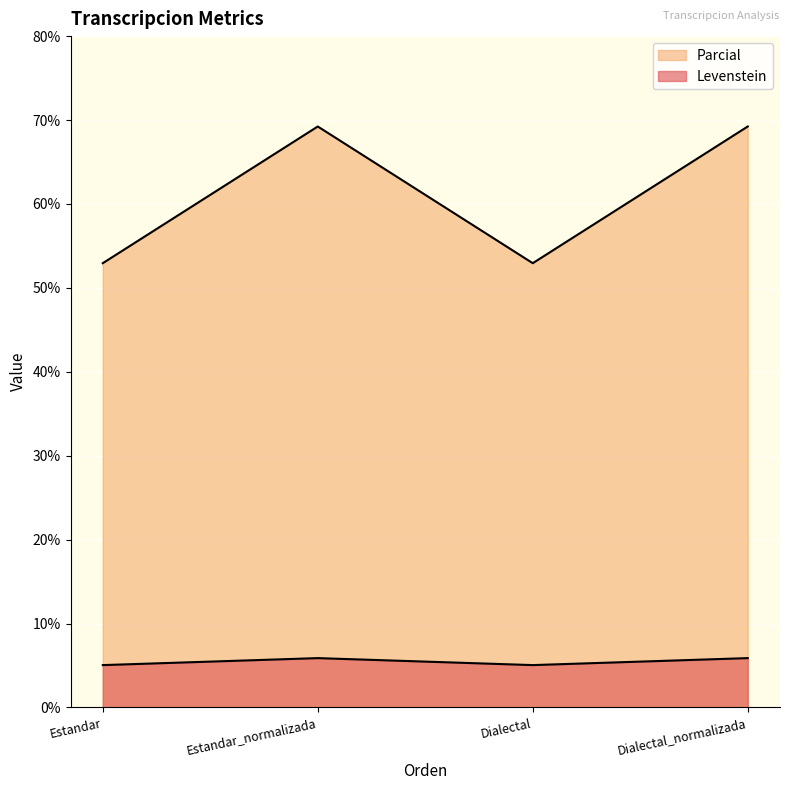

What is the label of the 3rd point from the left?

Dialectal